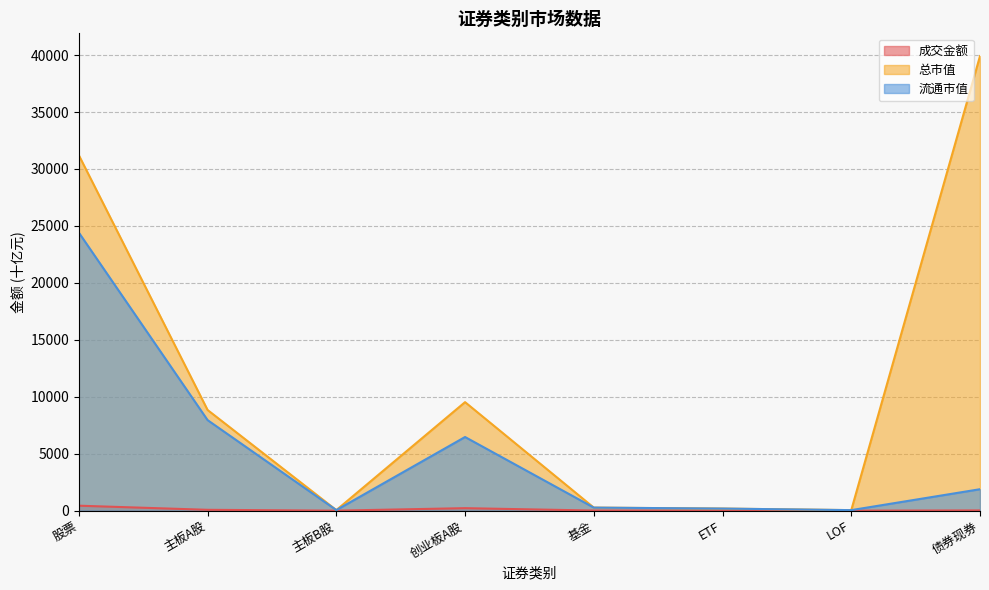

What is the label of the 1st point from the right?

债券现券